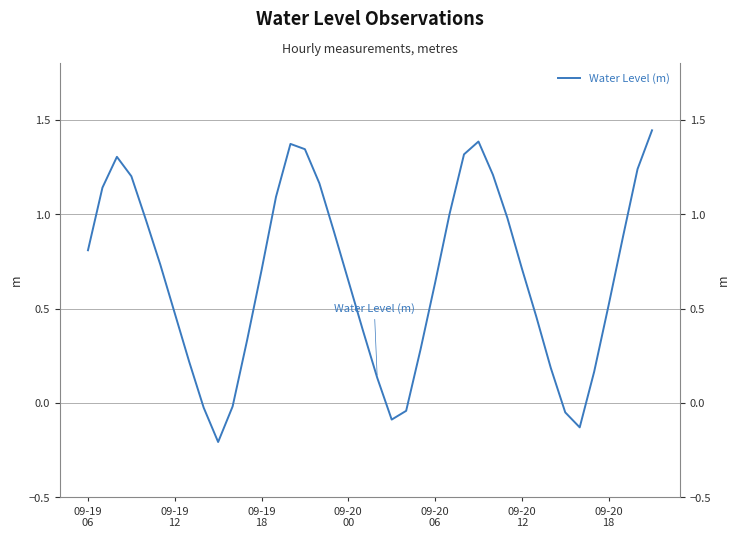

What is the sum of all values?

26.8